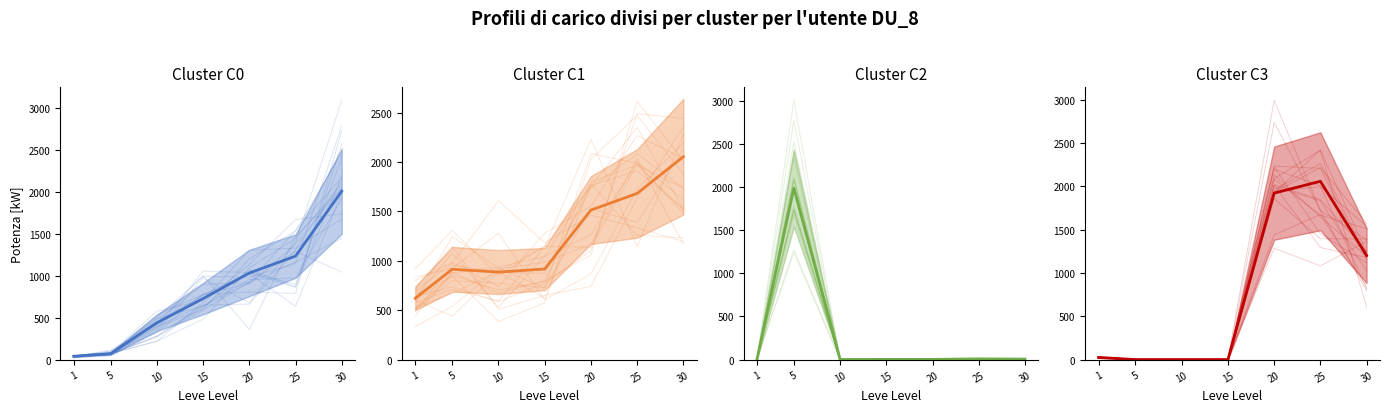

Rank the categories by Leve EXP value from lowest to highest.

1, 5, 10, 15, 20, 25, 30